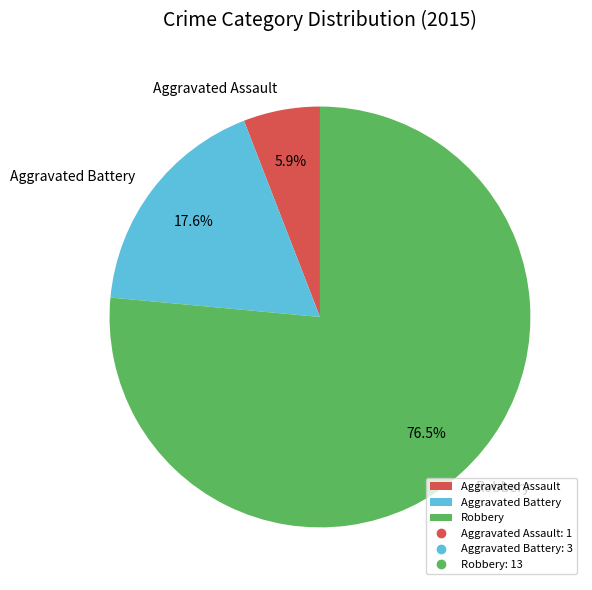

Which has a higher value, Aggravated Battery or Robbery?

Robbery